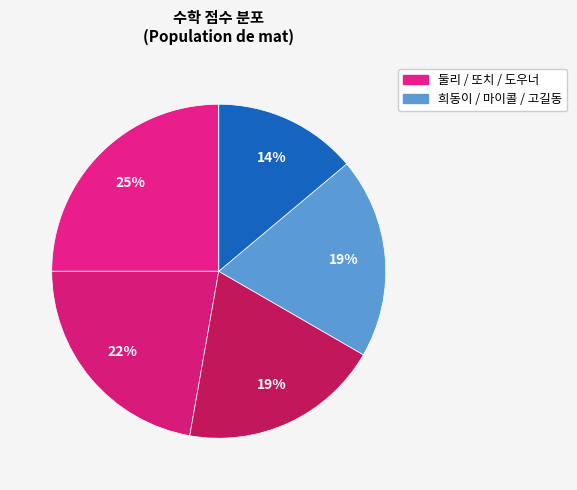

Count the number of slices in the pie.

6